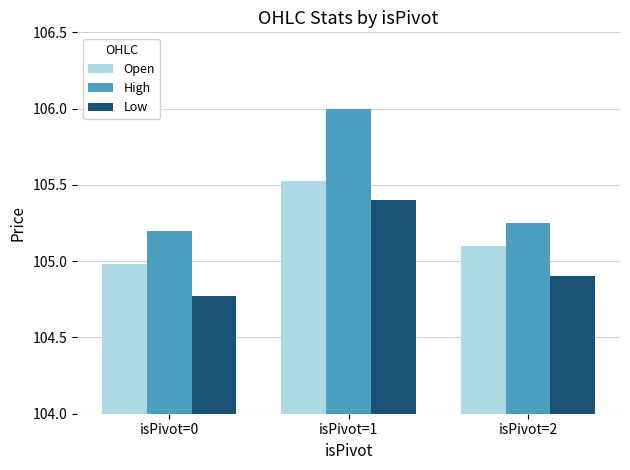

Which series has the largest range (max minus min)?

High